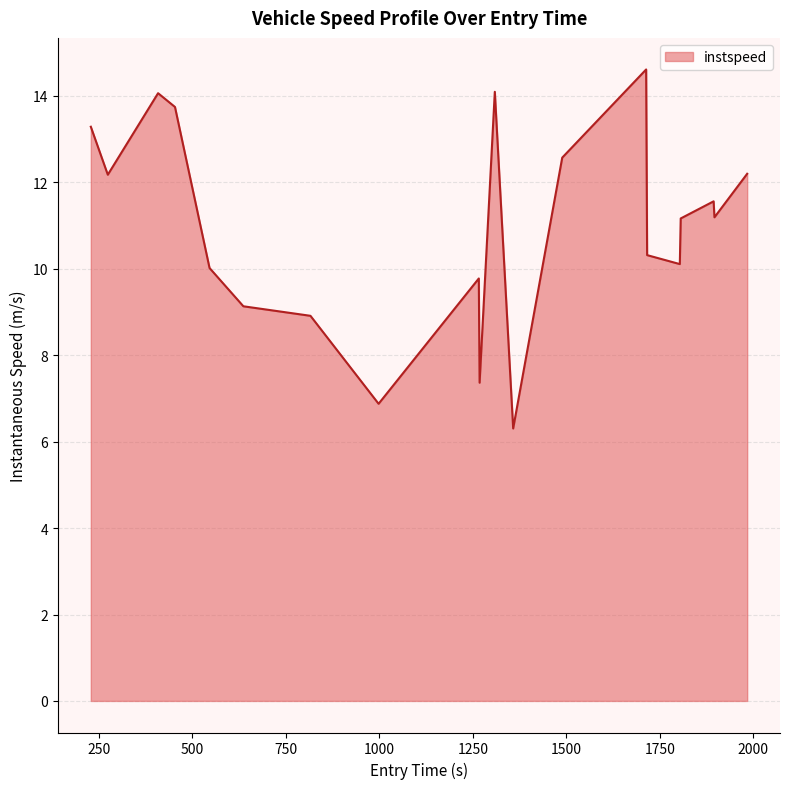

How many lines are shown in the chart?

1